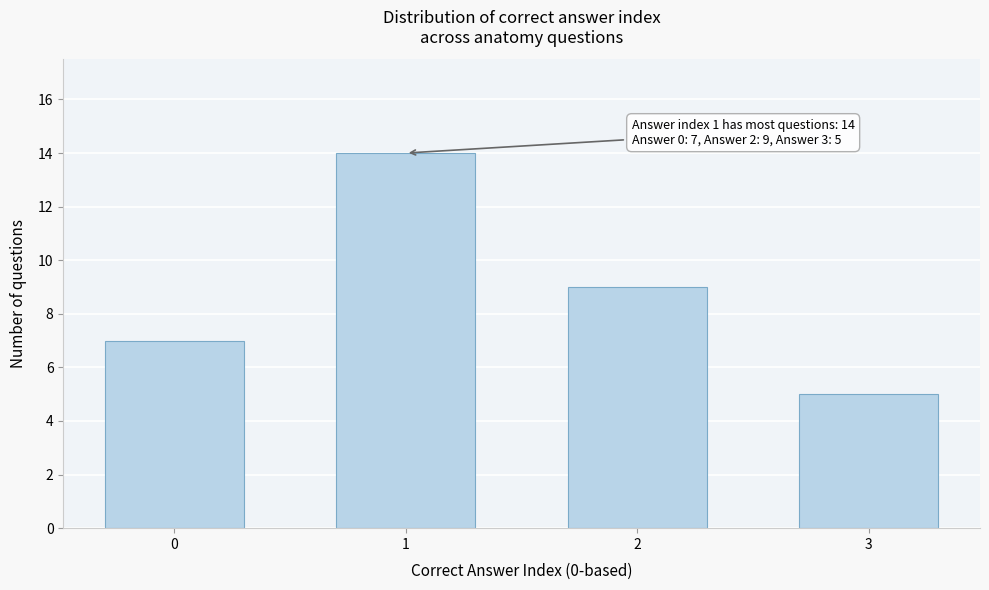

Reading right to left, transcribe all the data shown in this chart.

5	9	14	7